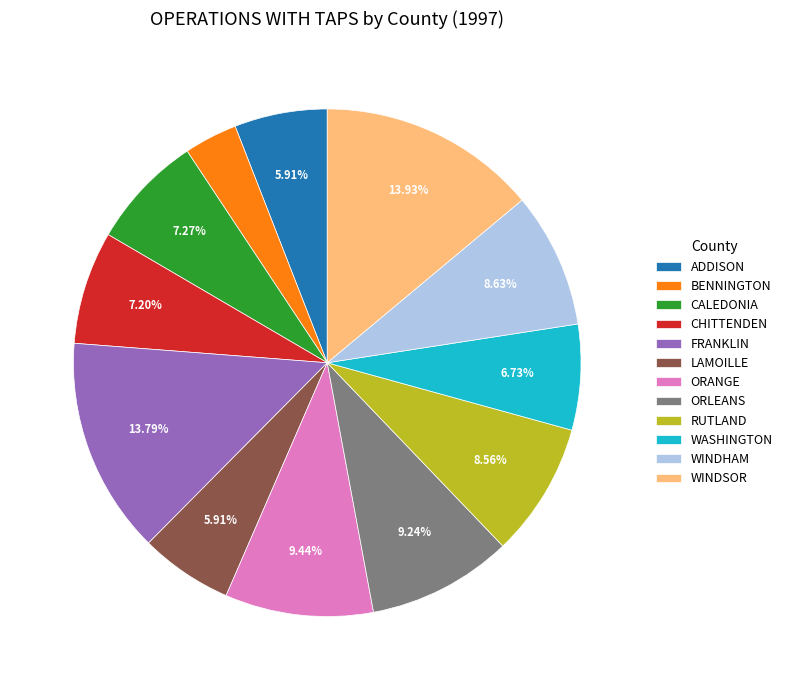

What is the smallest slice in the pie chart?

BENNINGTON